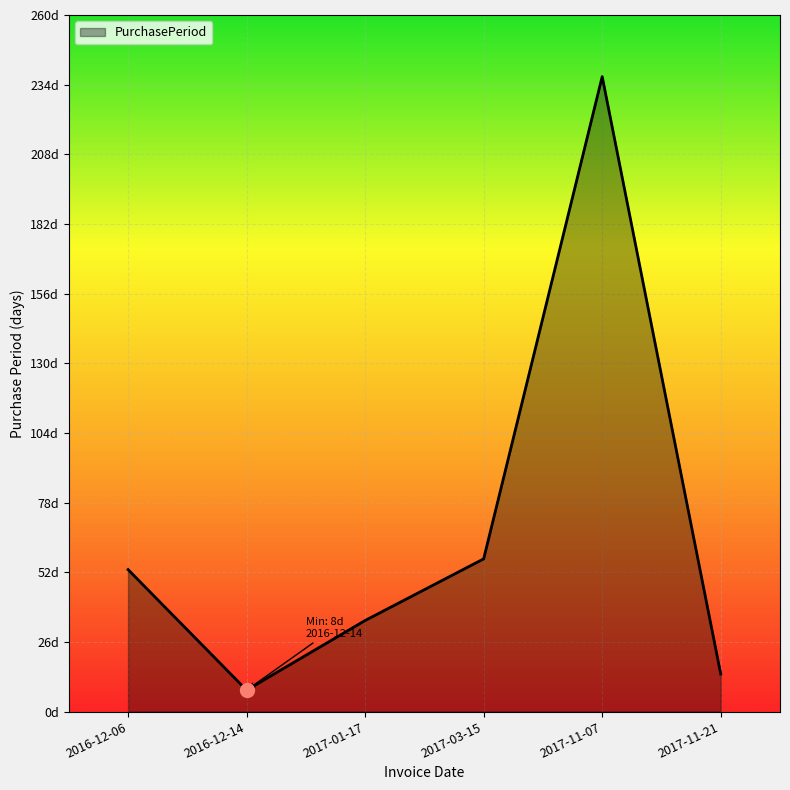

How many interior local valleys (lower than both neighbors) does the data have?

1